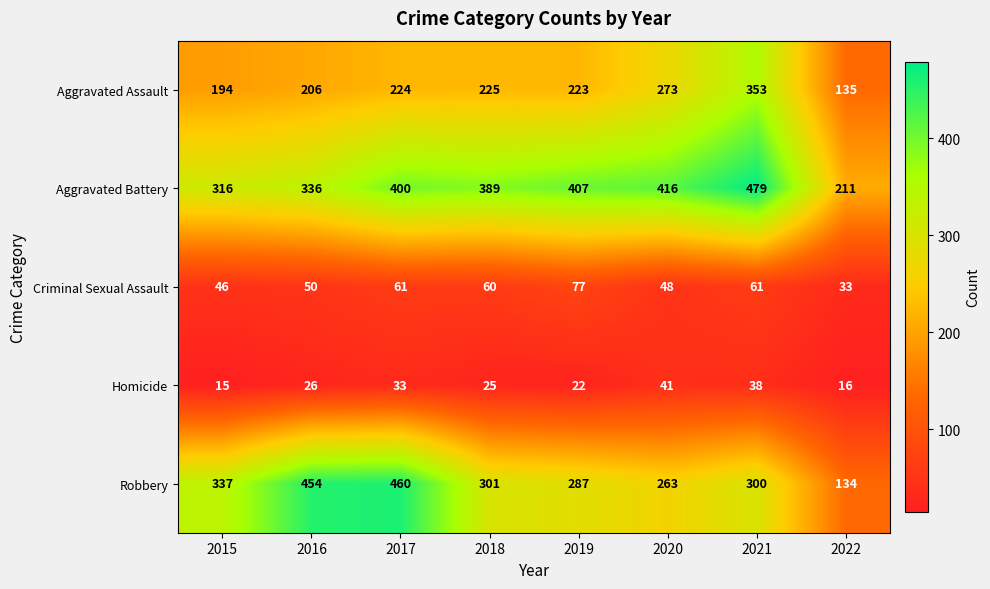

What is the minimum value shown in the chart?

15